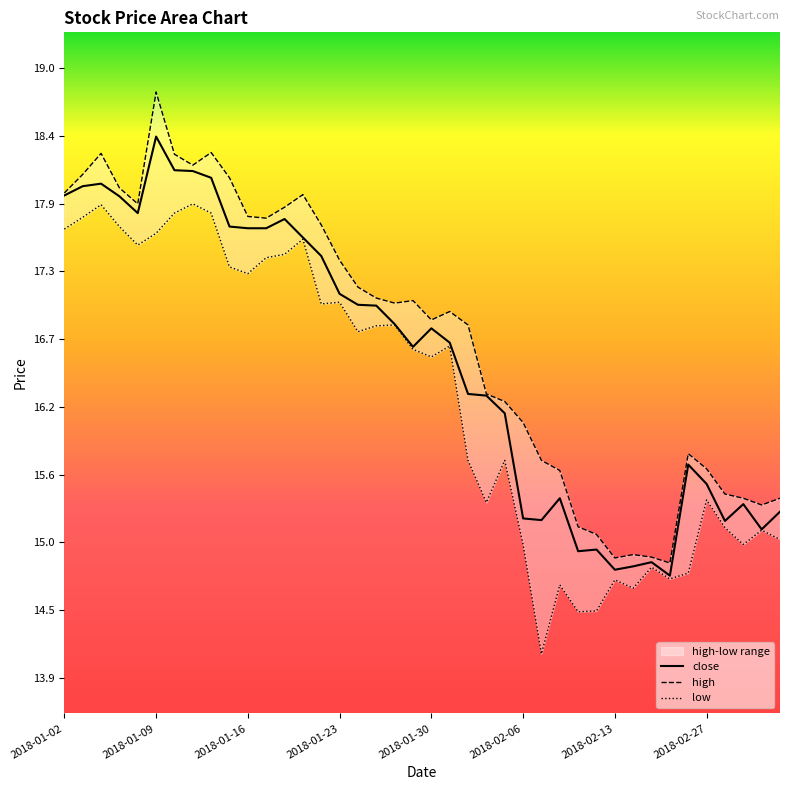

At which category does low reach its first local valley?

2018-01-08